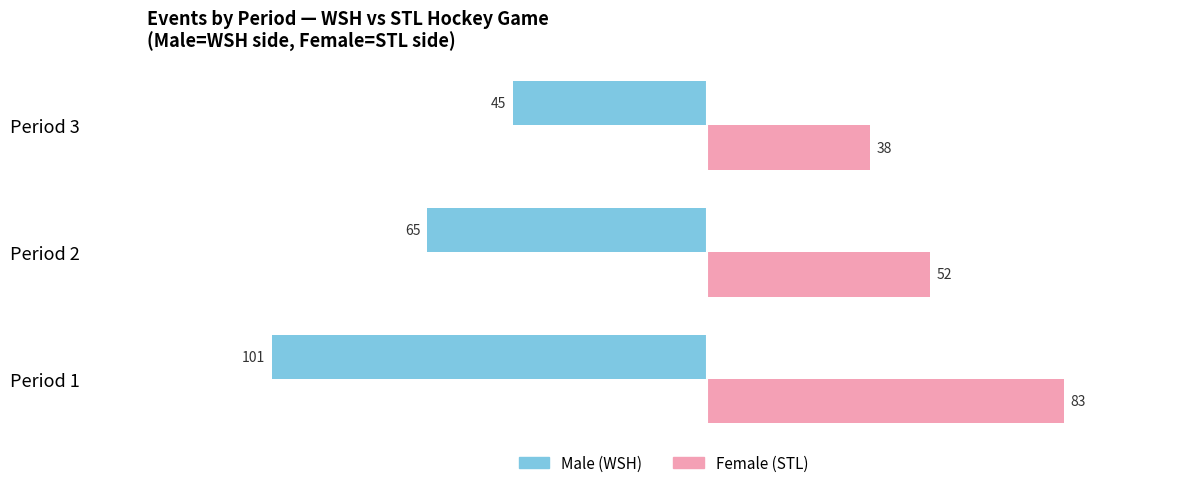

What is the total value across all series at Period 2?

-13